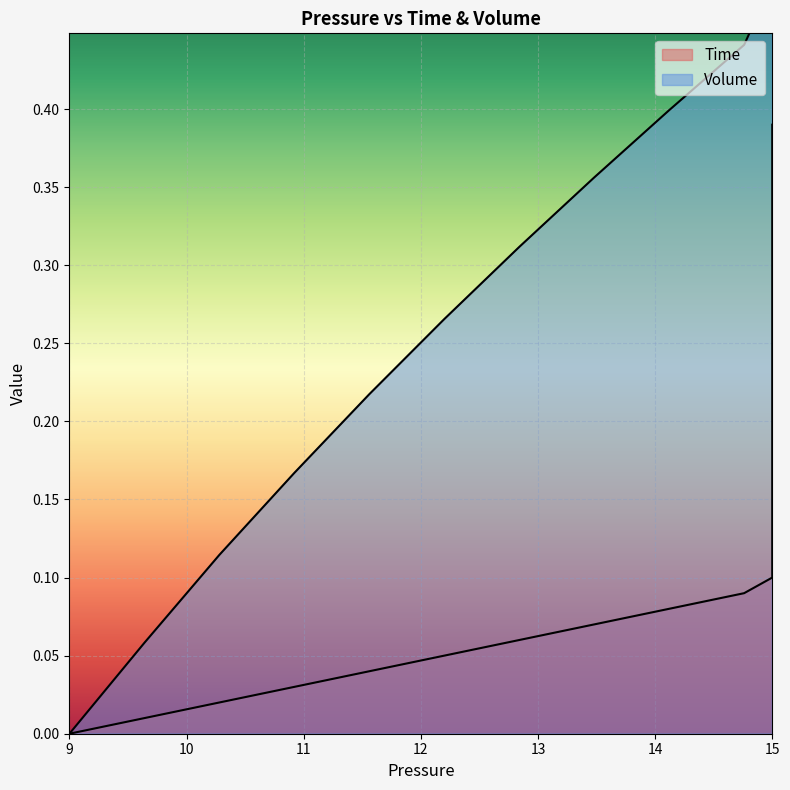

How many values in Volume are above zero?

39